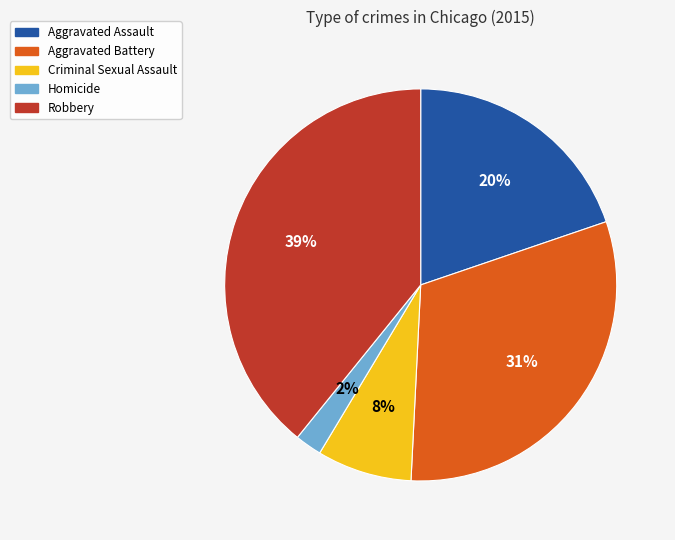

To the nearest percent, what portion does Criminal Sexual Assault represent?

8%